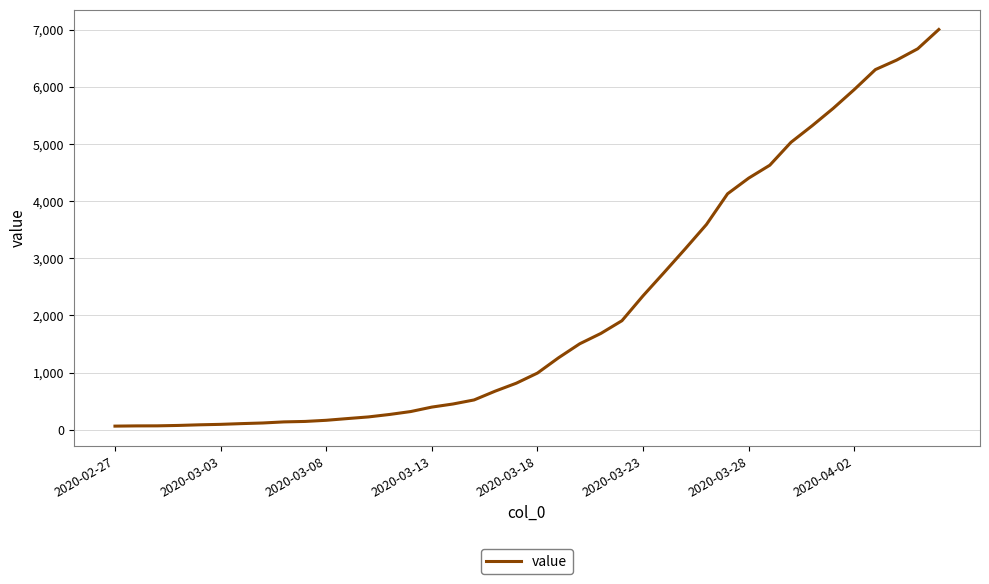

What is the difference between the maximum and minimum values?

6938